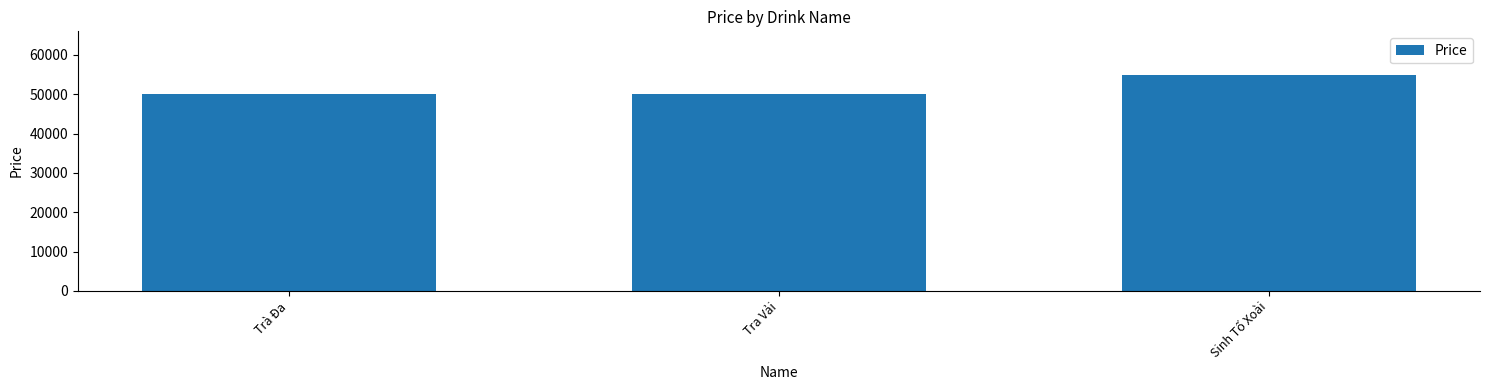

What is the difference between the values at Tra Vải and Sinh Tố Xoài?

5000